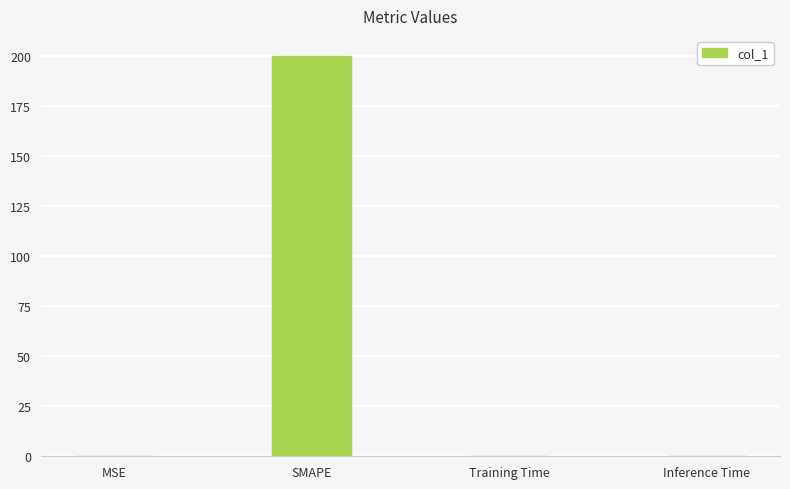

Between Training Time and SMAPE, which is larger?

SMAPE